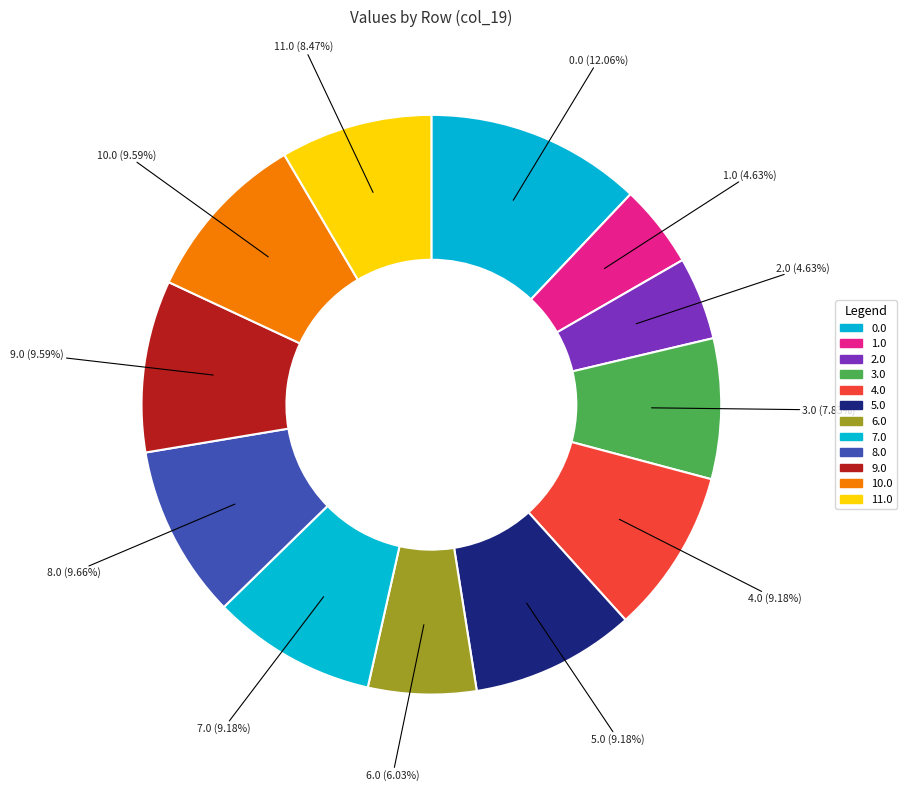

Count the number of slices in the pie.

12